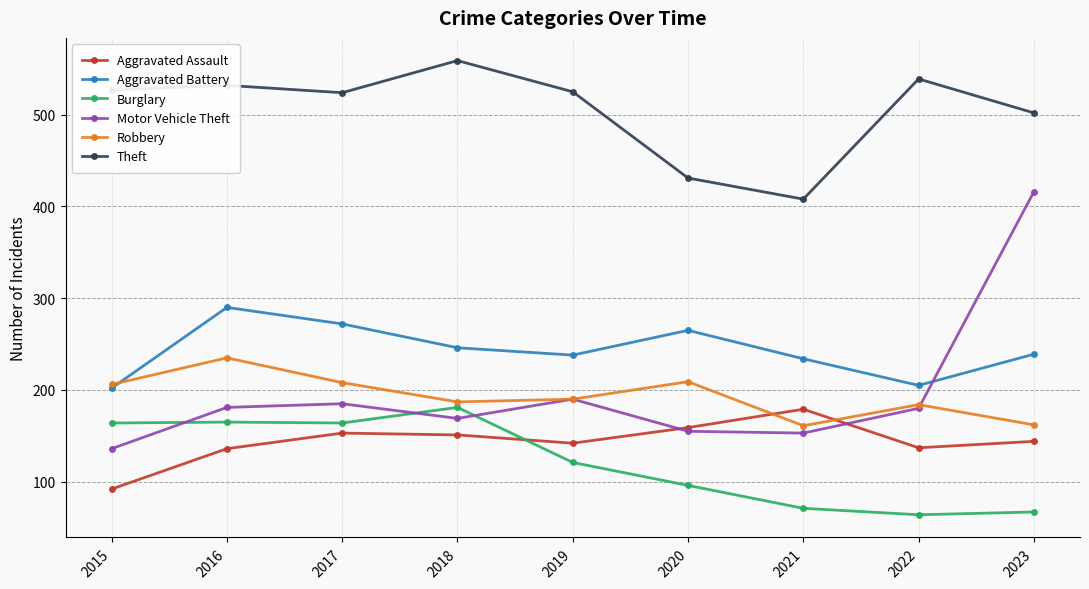

What is the maximum value for Aggravated Battery?

290